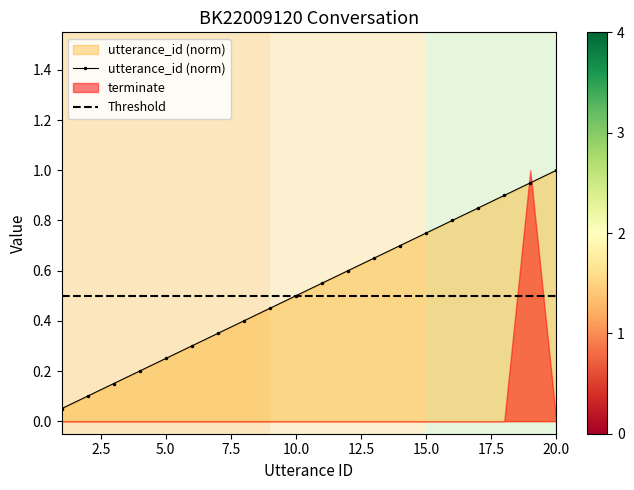

At which label does utterance_id (norm) reach its peak?

20.0